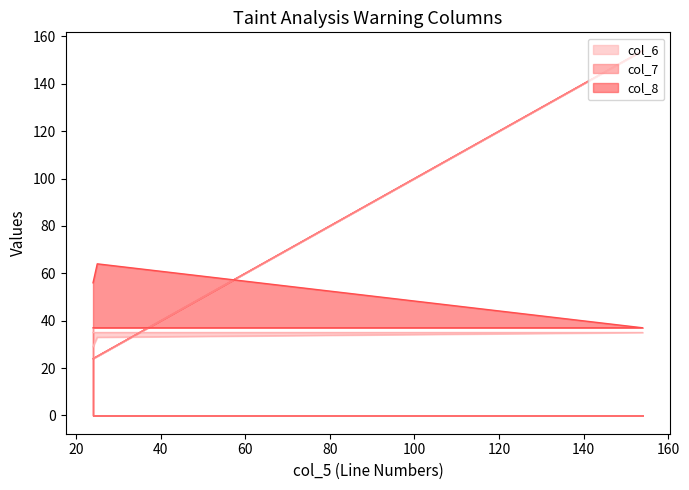

What is the difference between the second highest and second lowest values in the col_8 series?

19